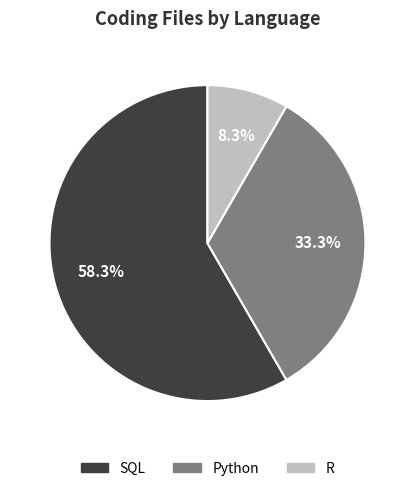

Which category accounts for the majority?

SQL